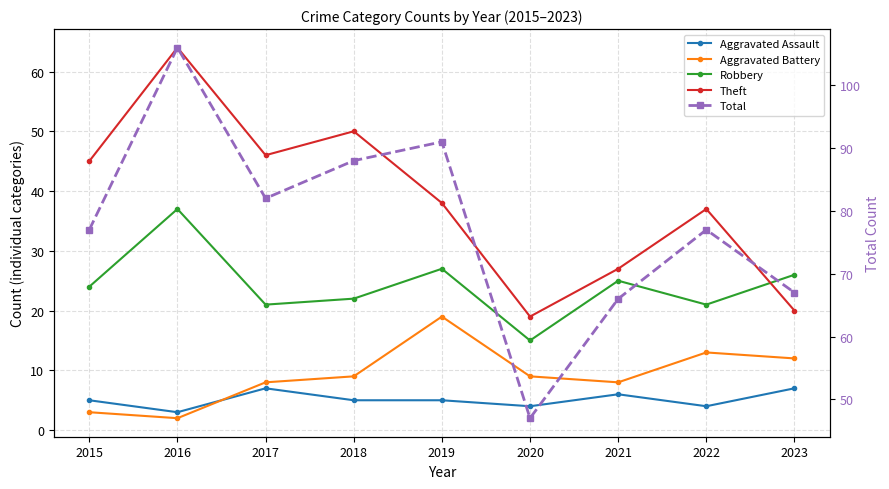

How many Aggravated Assault values are between 4 and 6?

6